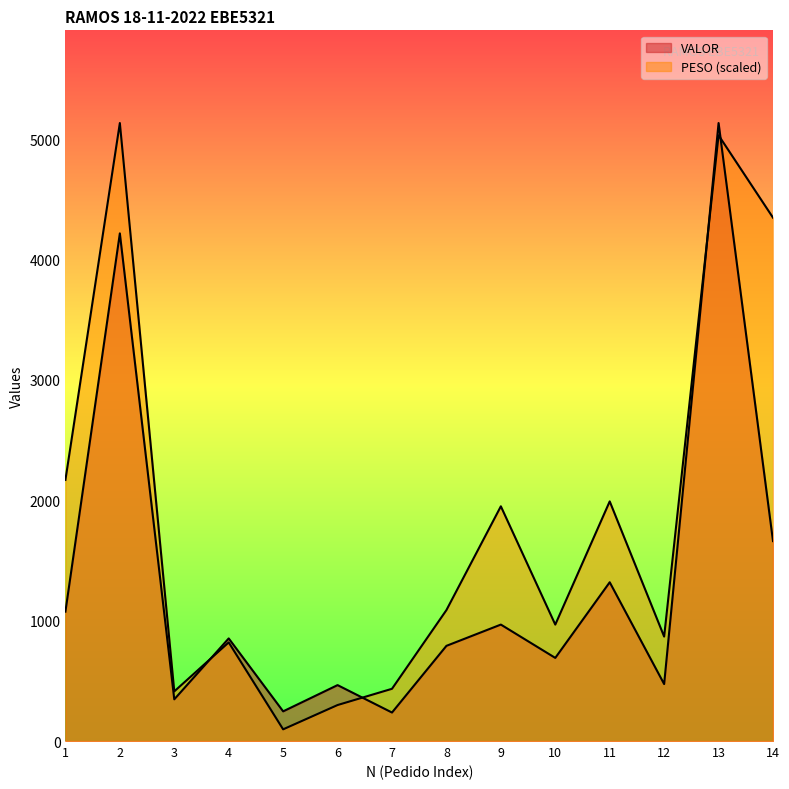

Reading left to right, transcribe all the data shown in this chart.

VALOR: 1074.5	4216.3	346.3	852.3	246.4	464.4	236.5	790.5	967.1	690.4	1318.6	473.1	5132.7	1660.4
PESO (scaled): 2168.6	5132.7	412.3	819.0	97.1	298.8	433.8	1087.4	1949.4	967.0	1990.2	867.4	5030.9	4346.6